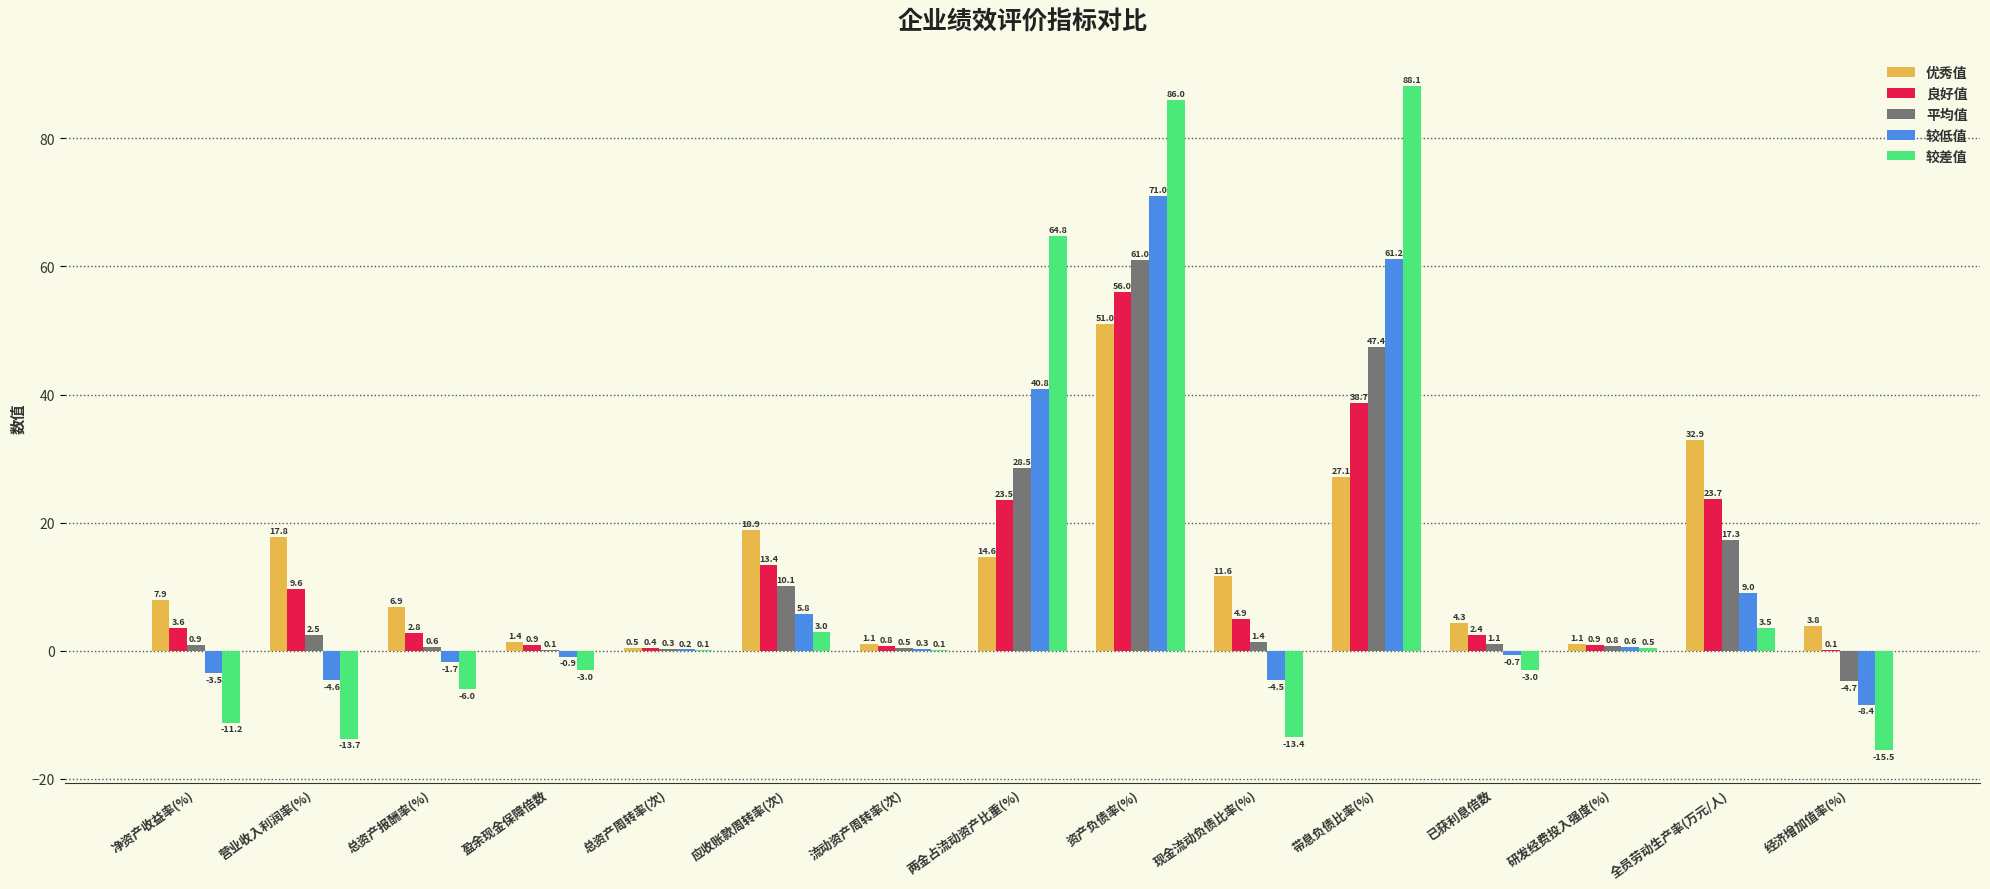

How many categories are shown in the chart?

15